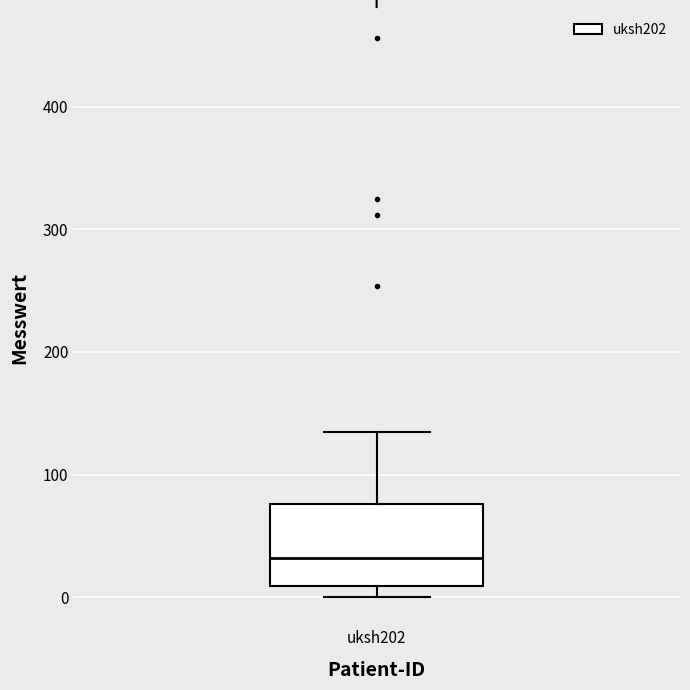

Read this box plot against the y-axis: the position of the median line, the range covered by the box, and the ends of both whiskers. The values are not printed on the chart, so give them approximately, as read against the axis.

median 30, box 10 to 80, whiskers 0 to 140